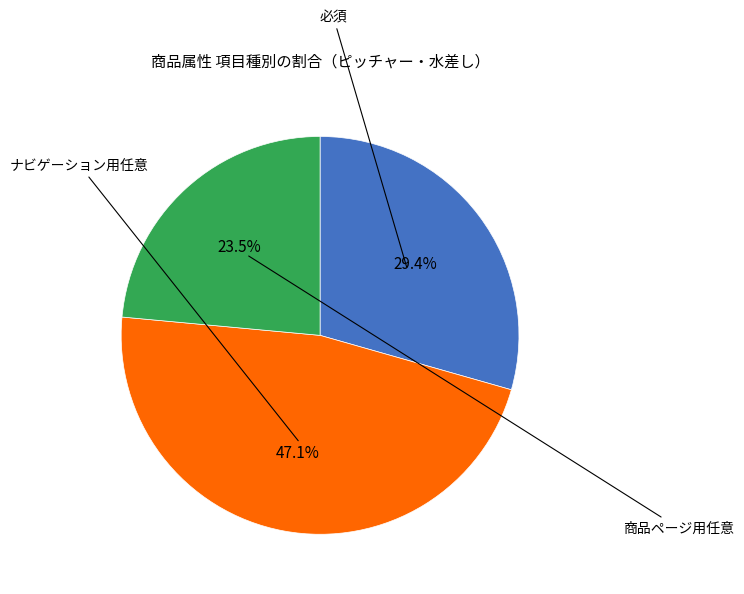

Is there a majority slice in this chart?

No